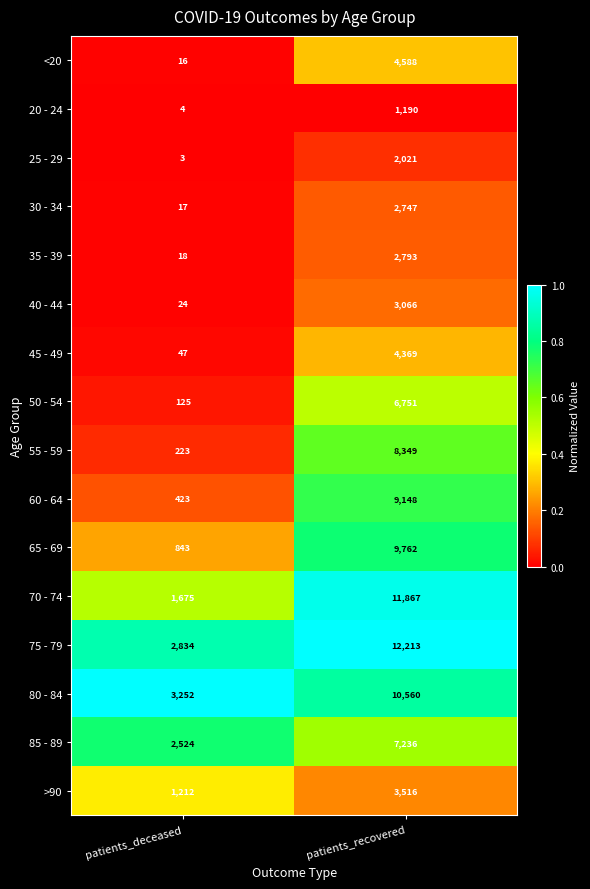

What is the spread (max minus min) of values at patients_recovered?

11023